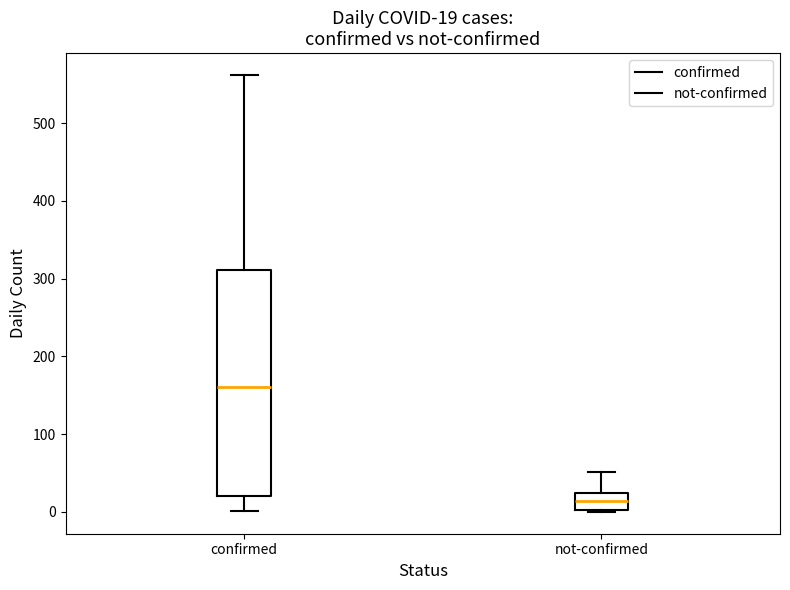

Comparing the boxes themselves (not the whiskers), which one is the tallest?

confirmed